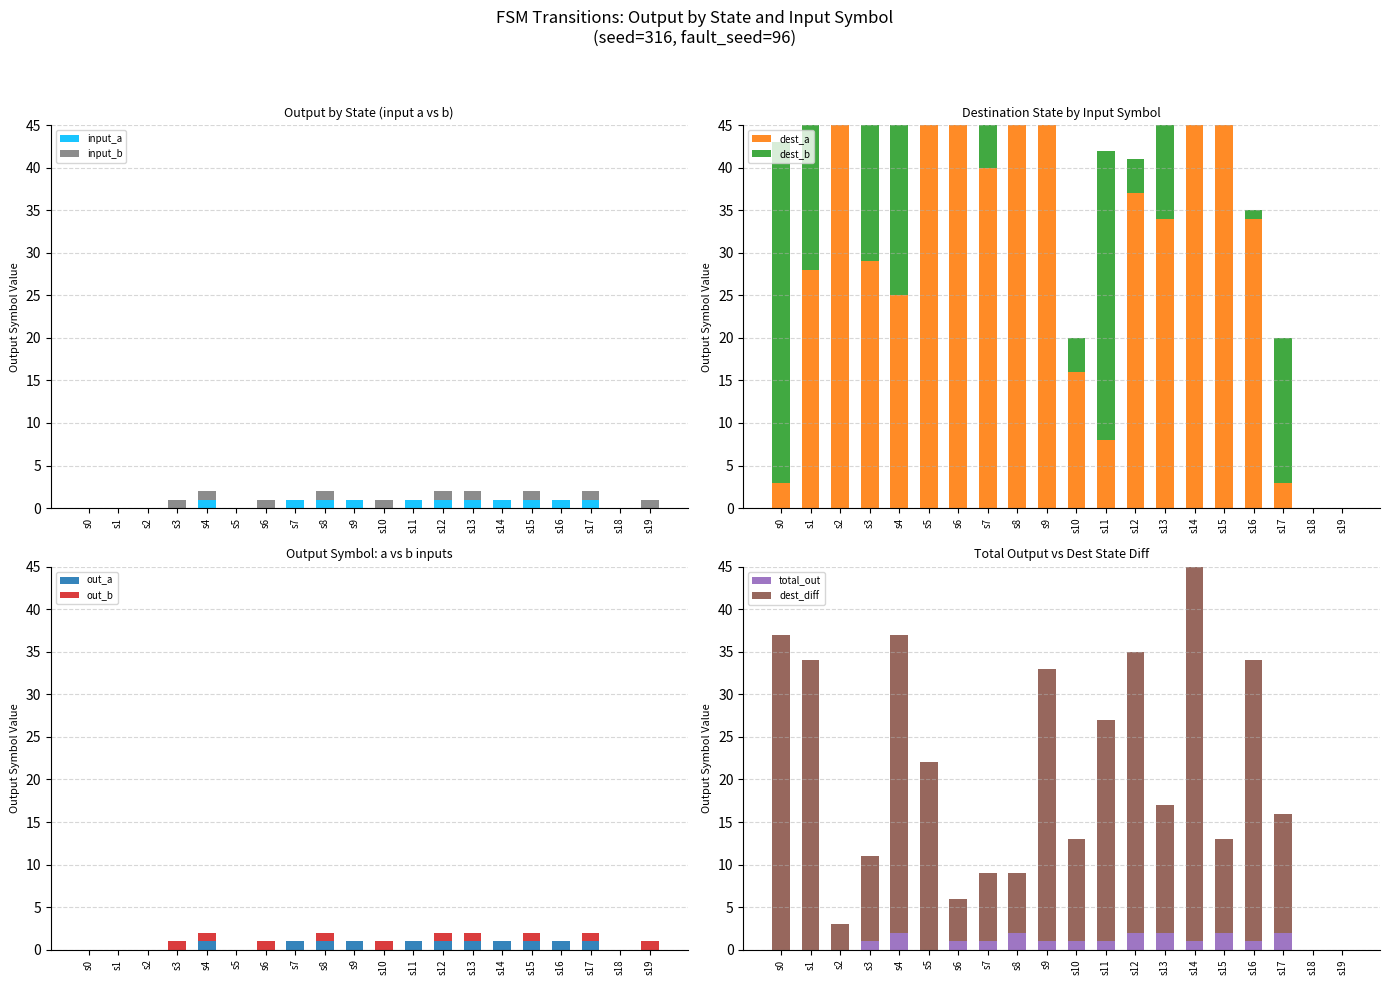

What is the sum of all input_a values?

11